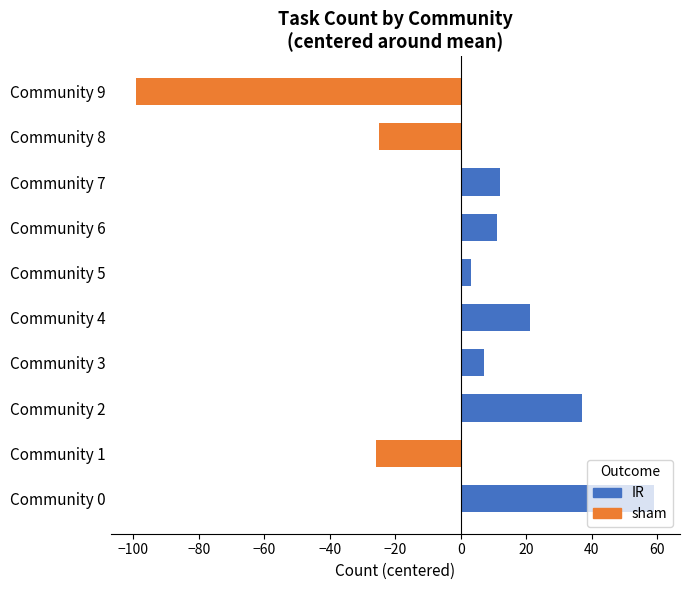

How many values exceed 11?

4